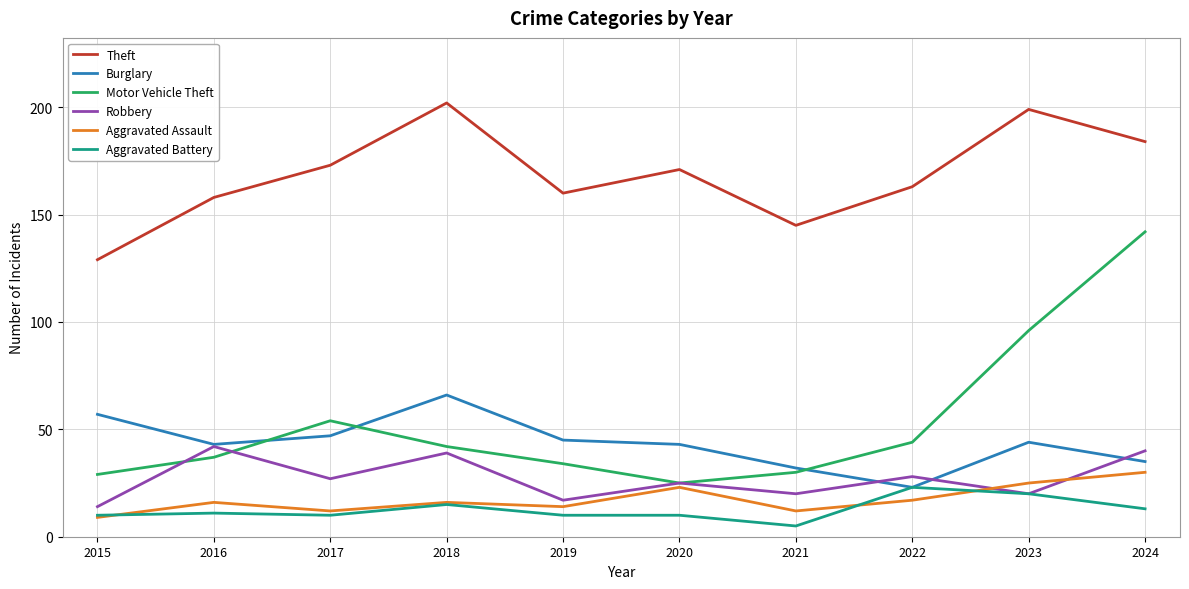

What is the difference between the second highest and minimum values in the Aggravated Assault series?

16